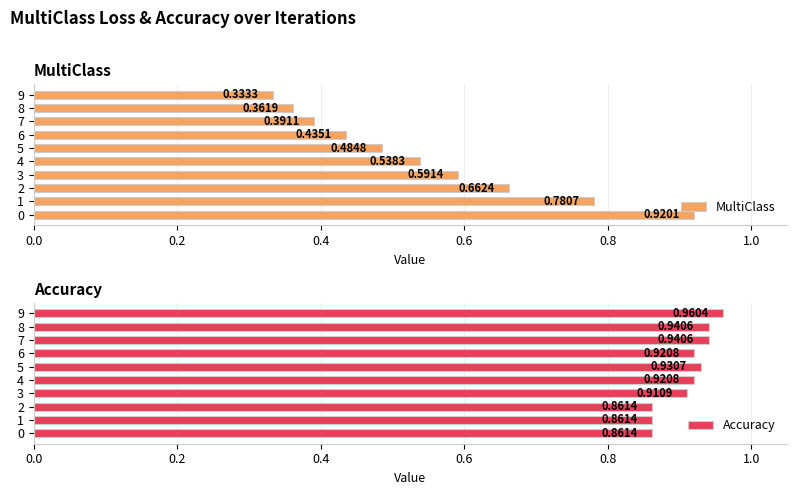

Reading right to left, transcribe all the data shown in this chart.

MultiClass: 0.3	0.4	0.4	0.4	0.5	0.5	0.6	0.7	0.8	0.9
Accuracy: 1.0	0.9	0.9	0.9	0.9	0.9	0.9	0.9	0.9	0.9